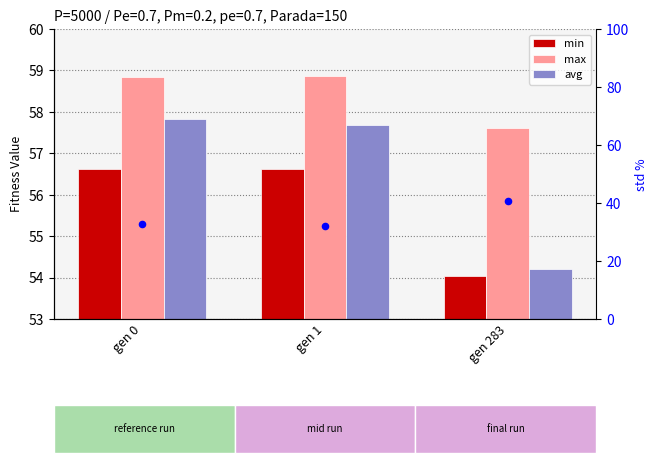

What is the total value across all series at gen 283?

206.6